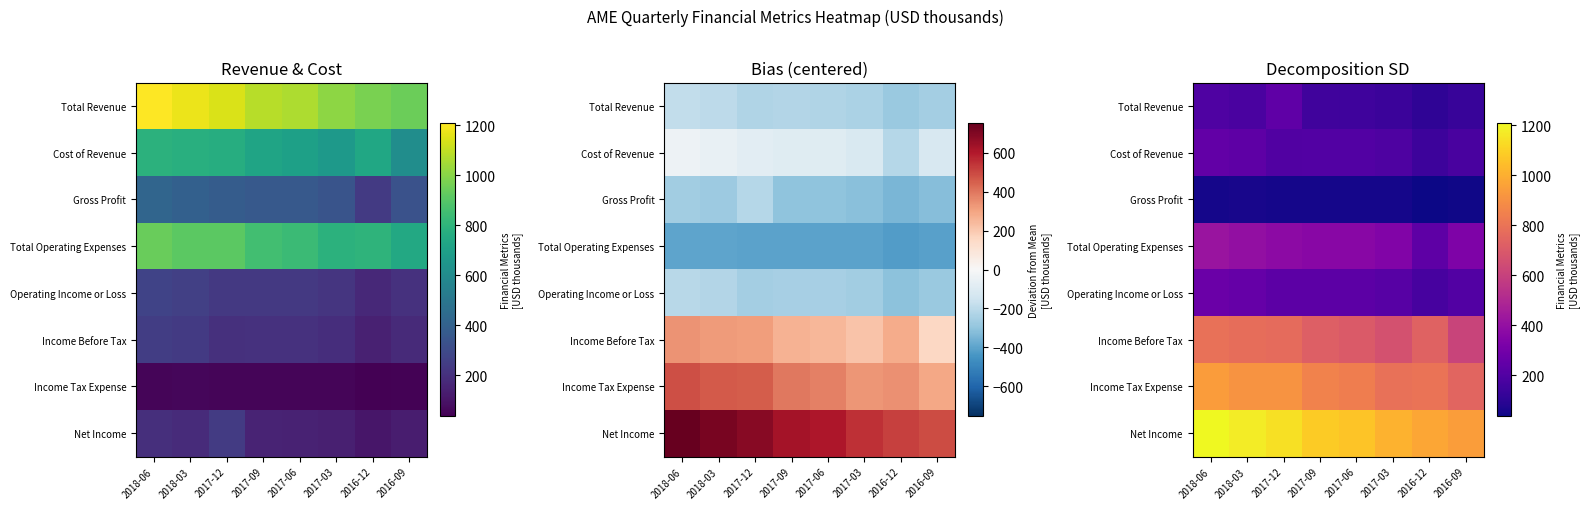

Which category has the highest value across all series?

2018-06